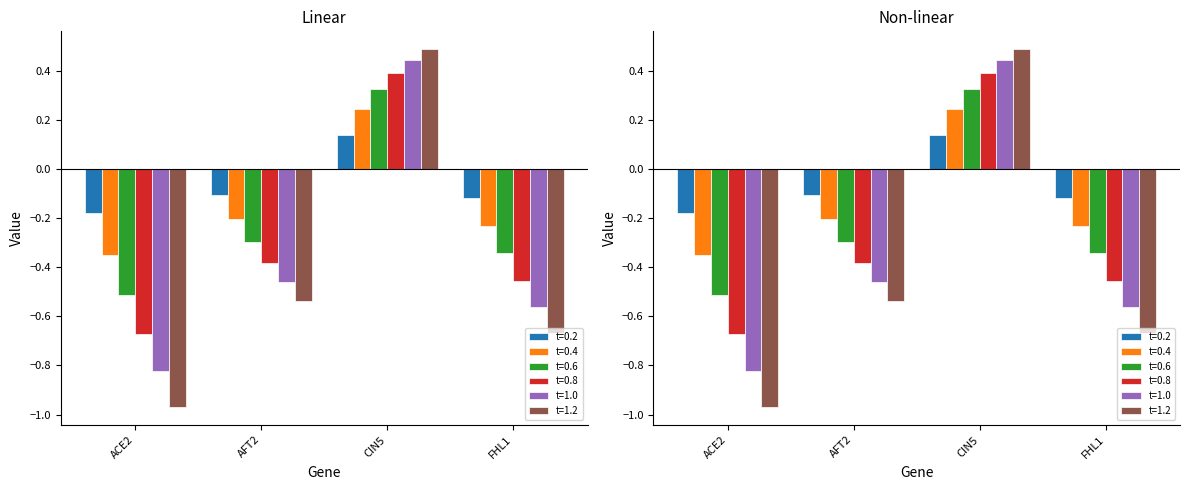

List the labels in order of t=0.8 value, largest first.

CIN5, AFT2, FHL1, ACE2